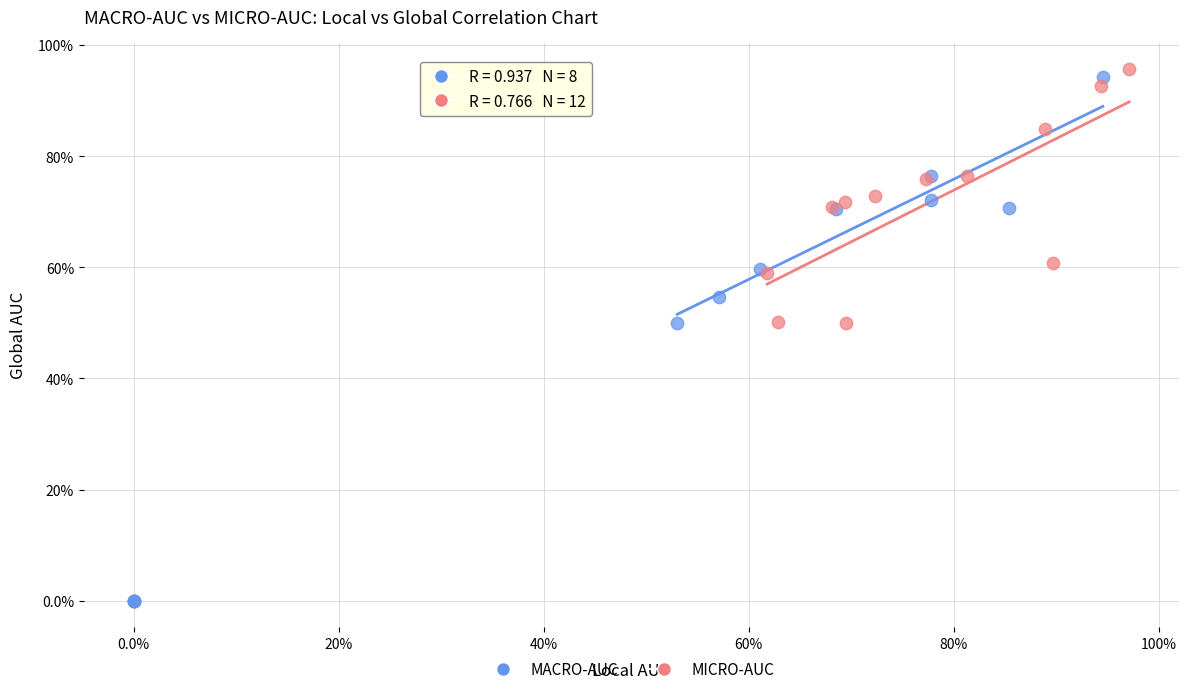

What are all the series names shown in the legend?

MACRO-AUC, MICRO-AUC